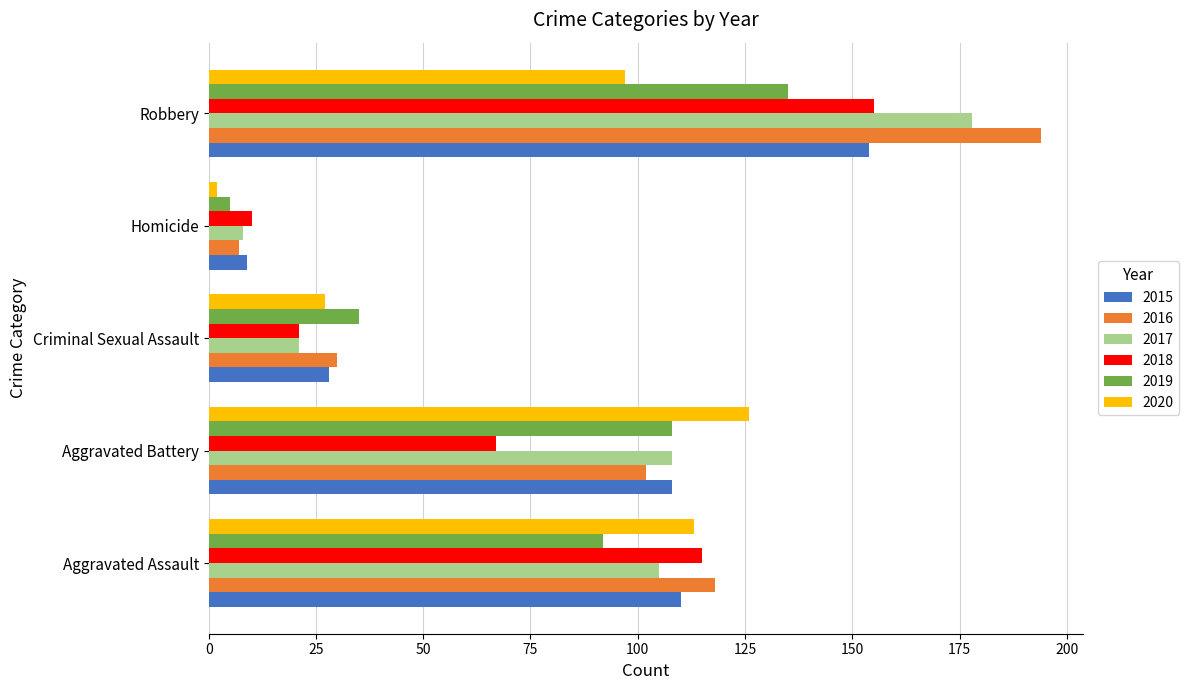

At which category is the sum across all series the highest?

Robbery